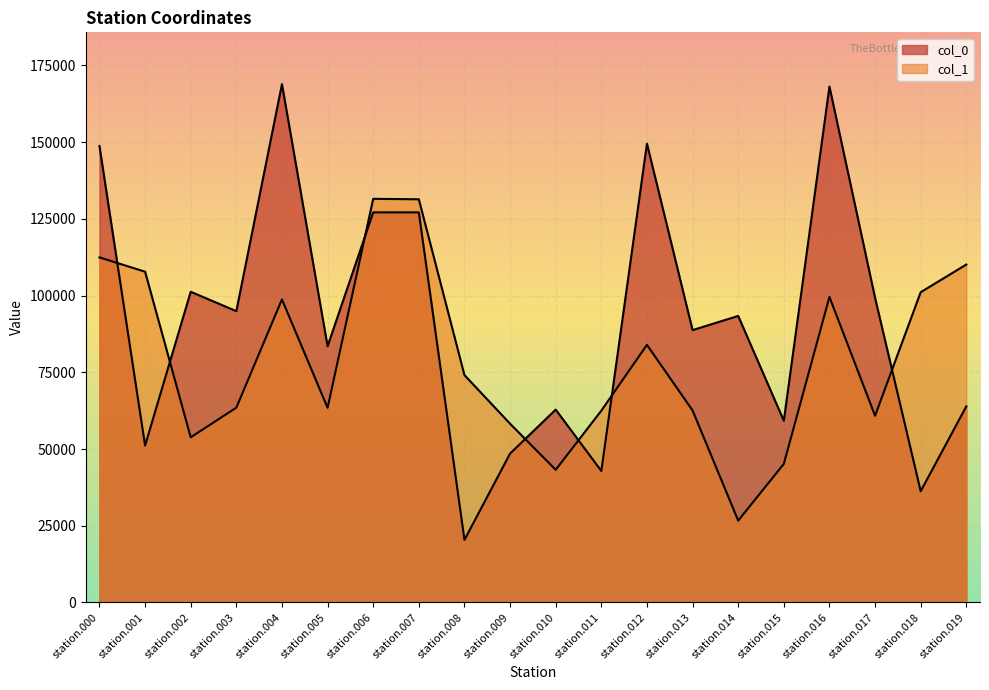

Where is the first local maximum for col_1?

station.004